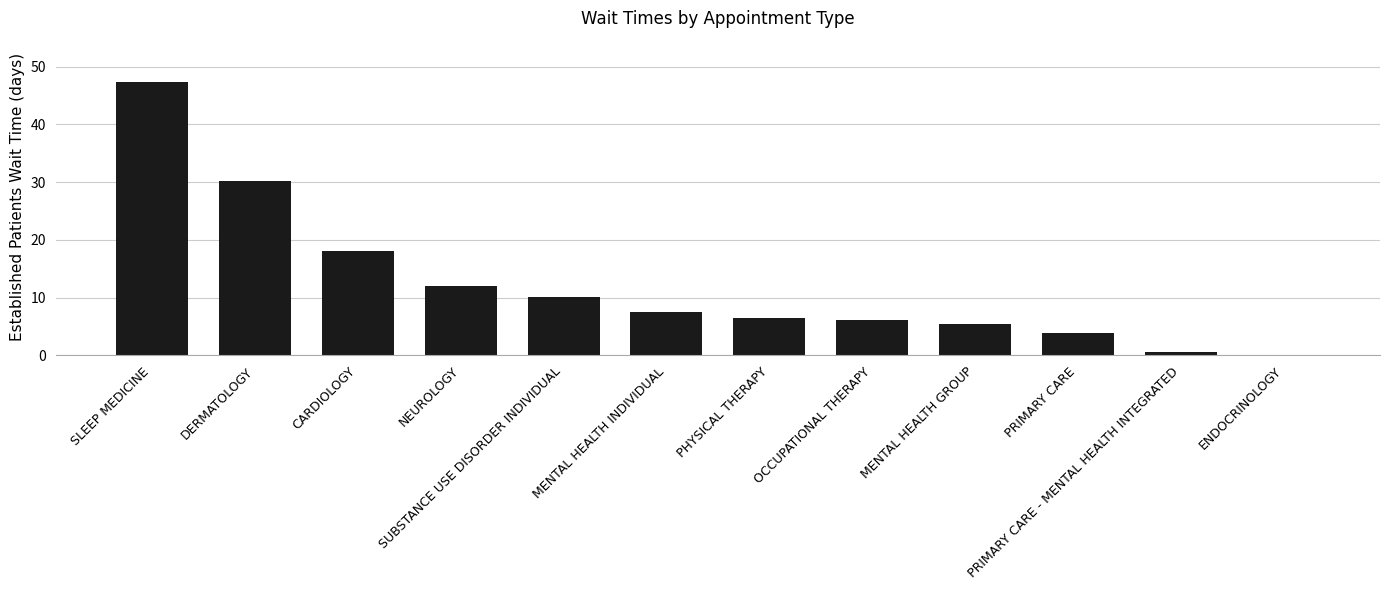

What is the sum of the values at PHYSICAL THERAPY and NEUROLOGY?

18.4